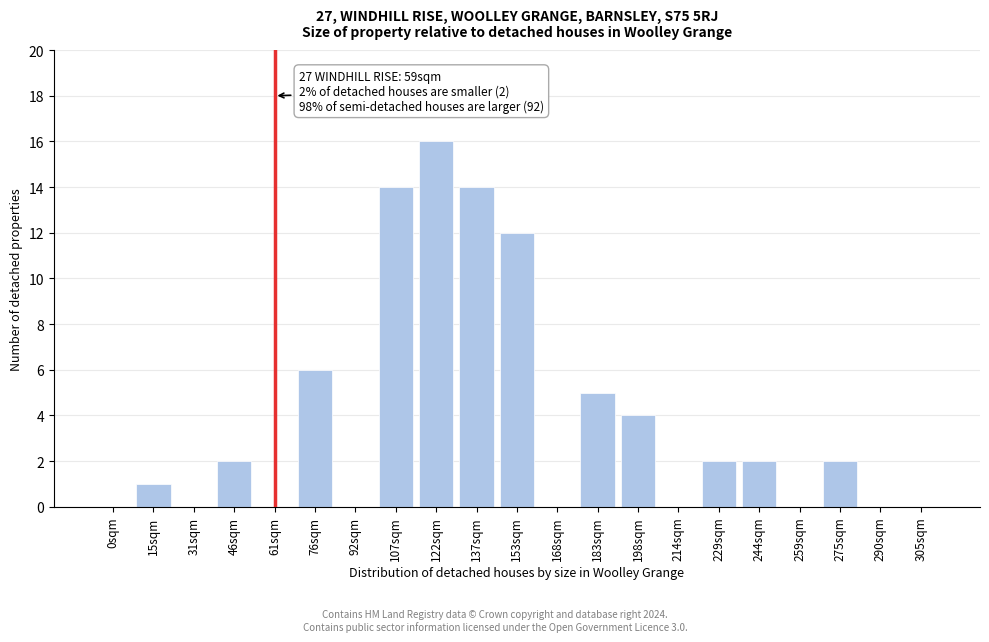

Reading left to right, what are all the values shown in this chart?

0sqm=0	15sqm=1	31sqm=0	46sqm=2	61sqm=0	76sqm=6	92sqm=0	107sqm=14	122sqm=16	137sqm=14	153sqm=12	168sqm=0	183sqm=5	198sqm=4	214sqm=0	229sqm=2	244sqm=2	259sqm=0	275sqm=2	290sqm=0	305sqm=0